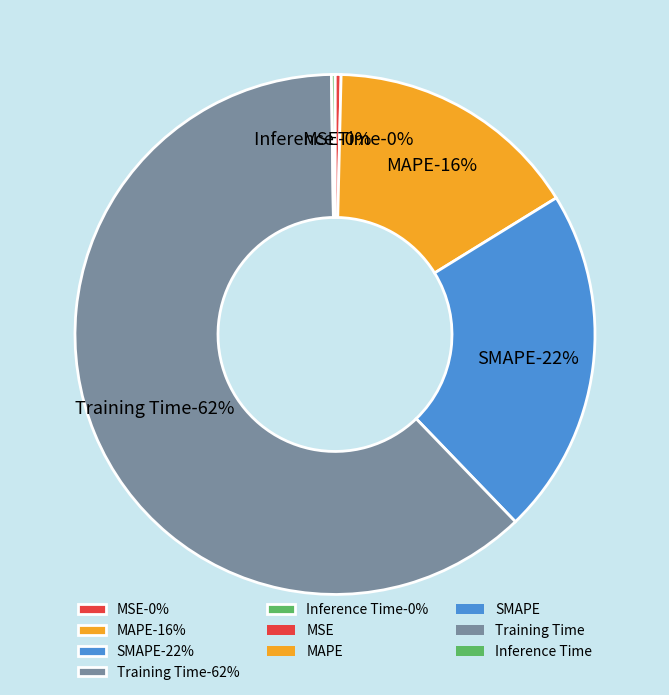

What is the total percentage of Inference Time and SMAPE?

21.8%